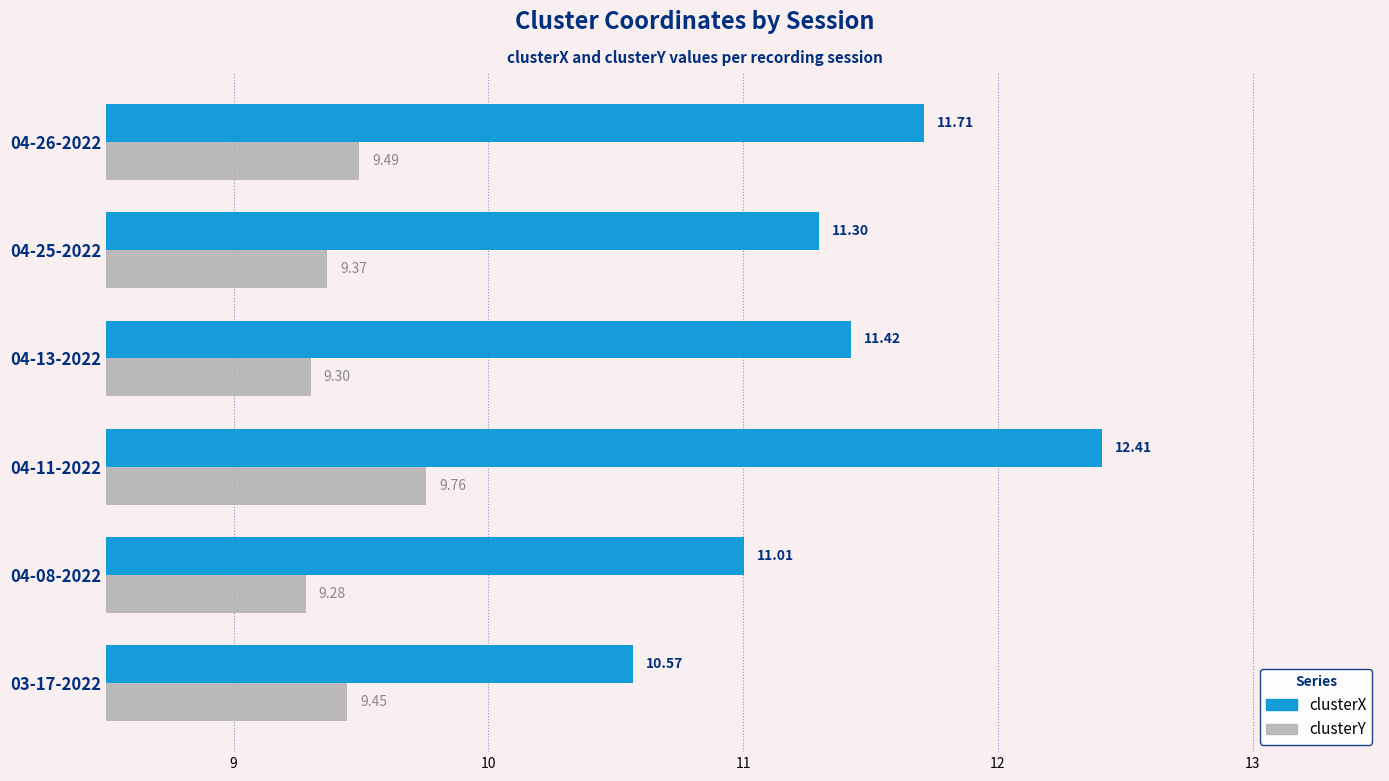

At which category is the sum across all series the highest?

04-11-2022